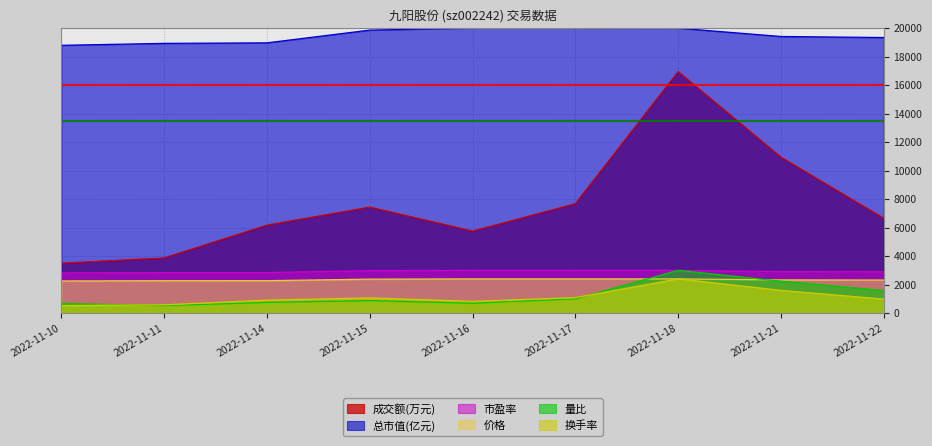

What is the difference between the maximum and minimum values in the 换手率 series?

1874.5